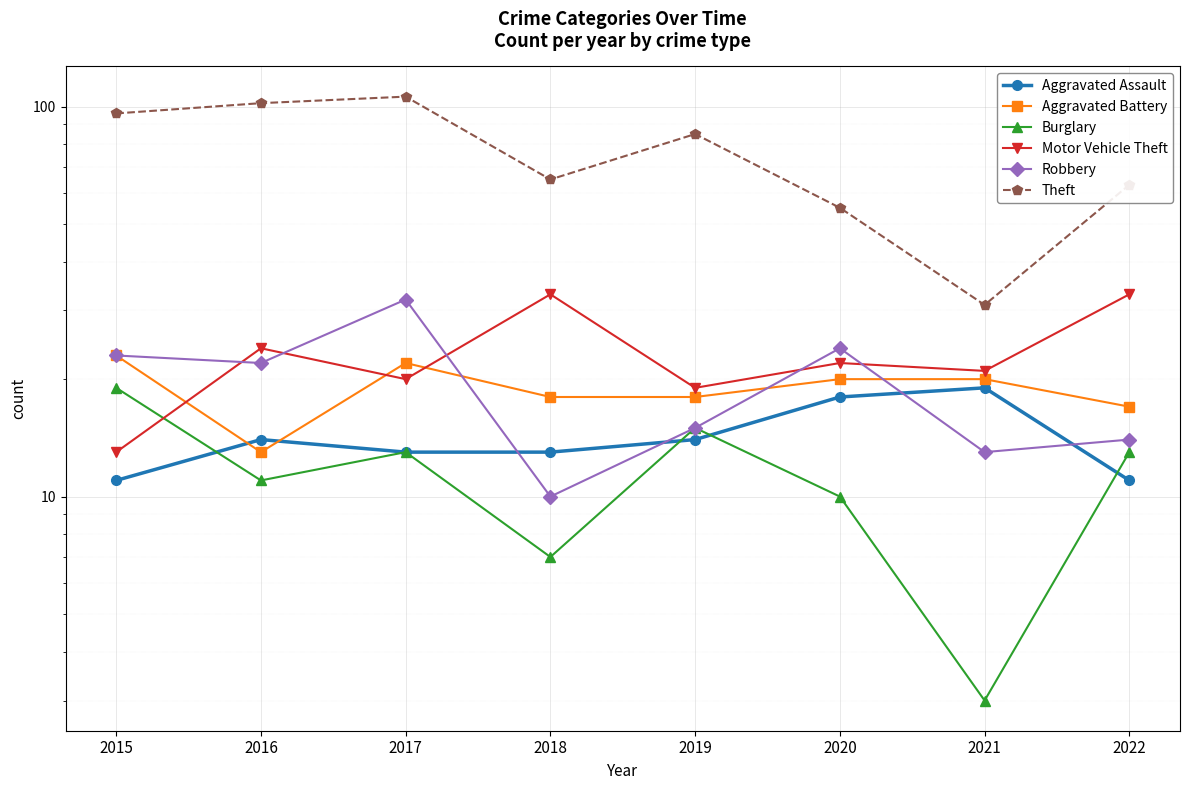

Between 2015 and 2021, which series saw the biggest shift?

Theft